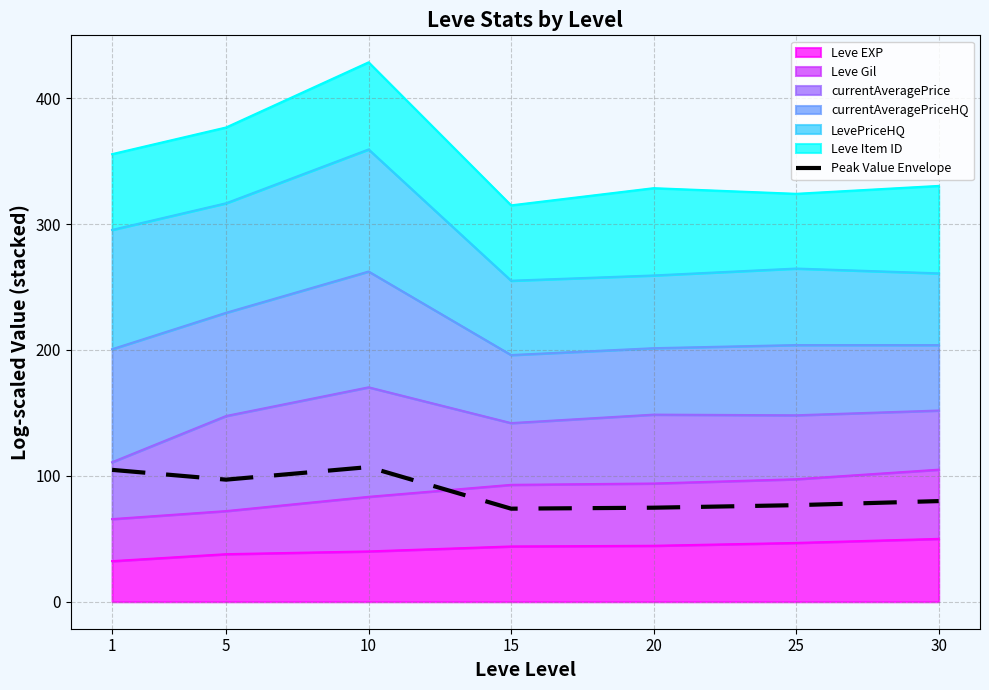

Where does the data first go above 79?

1